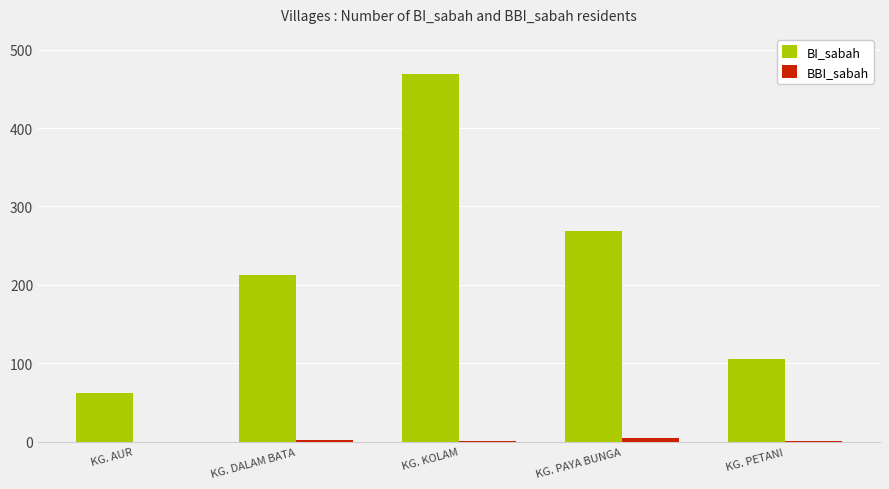

What is the highest value of the BI_sabah series?

469